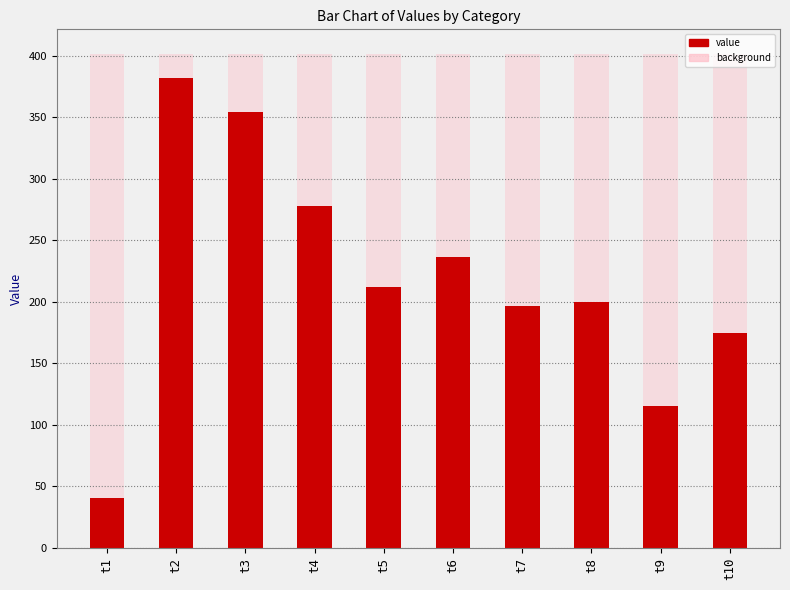

The value of value at t10 is 309.5. True or false?

False